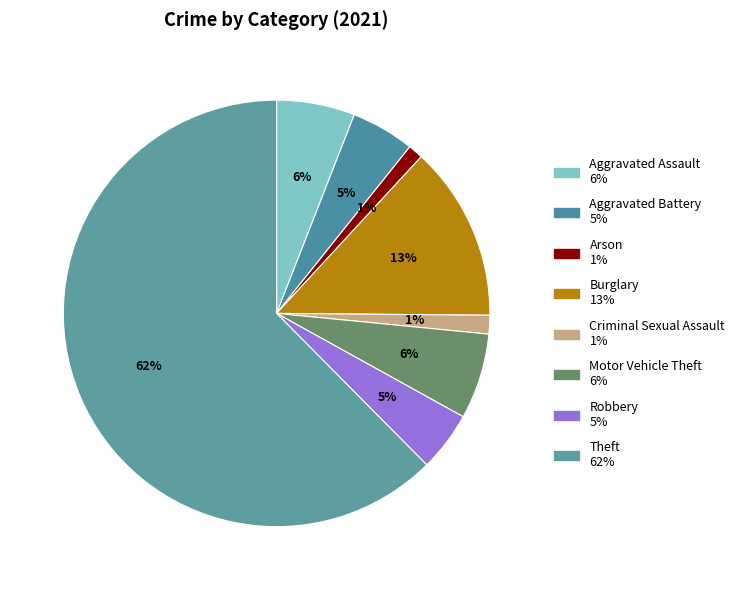

What is the largest slice in the pie chart?

Theft